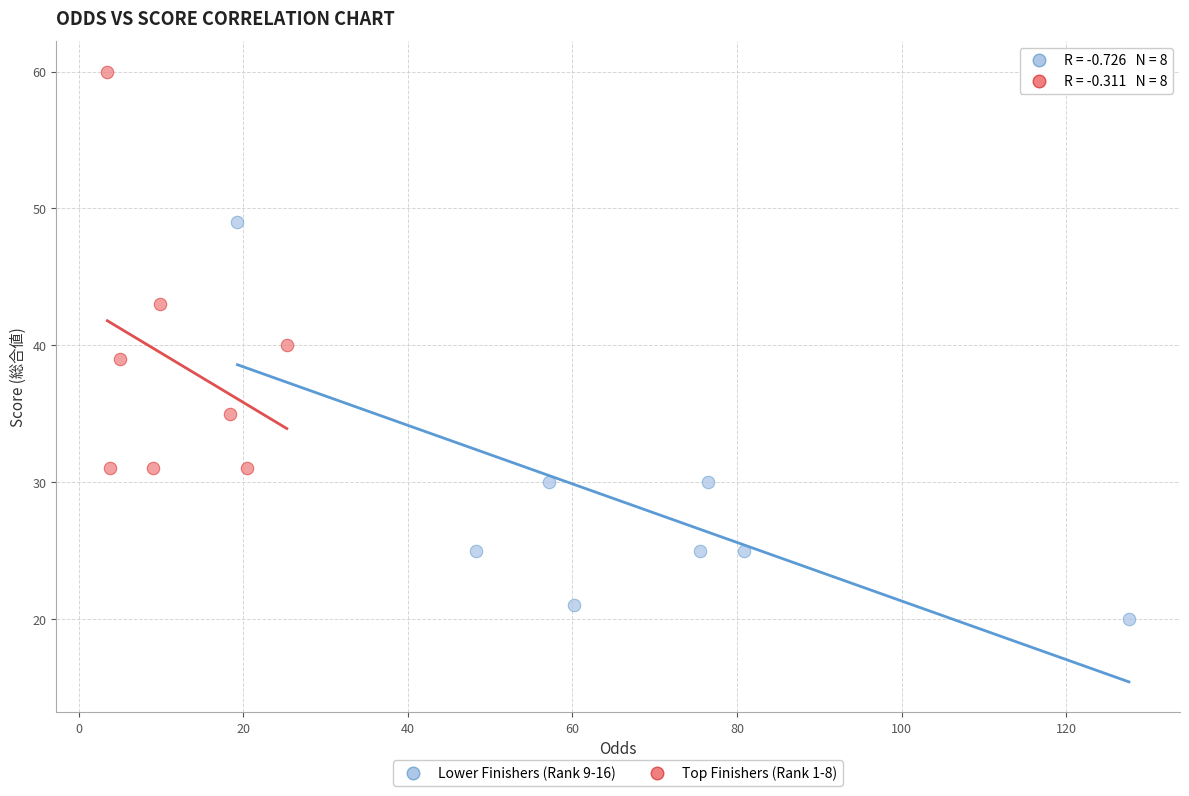

Which series contains the lowest Y value?

Lower Finishers (Rank 9-16)